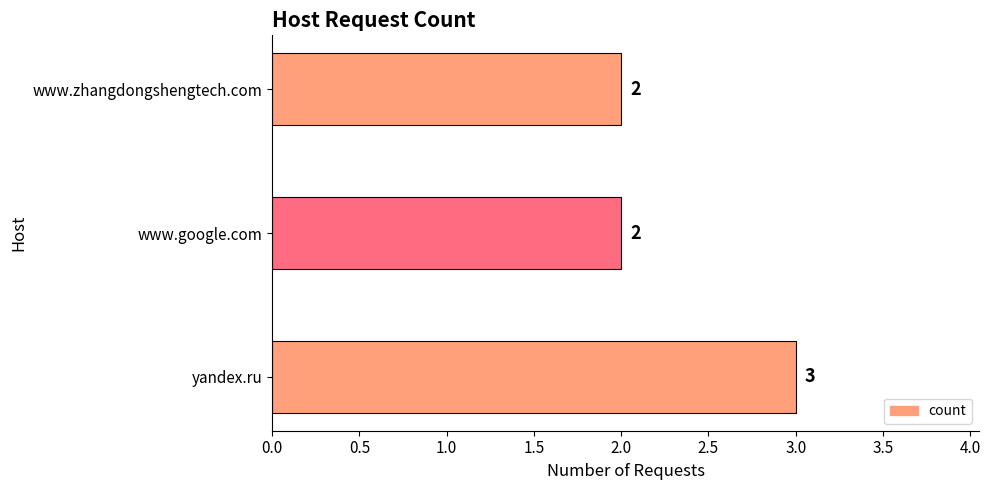

What is the sum of all values?

7